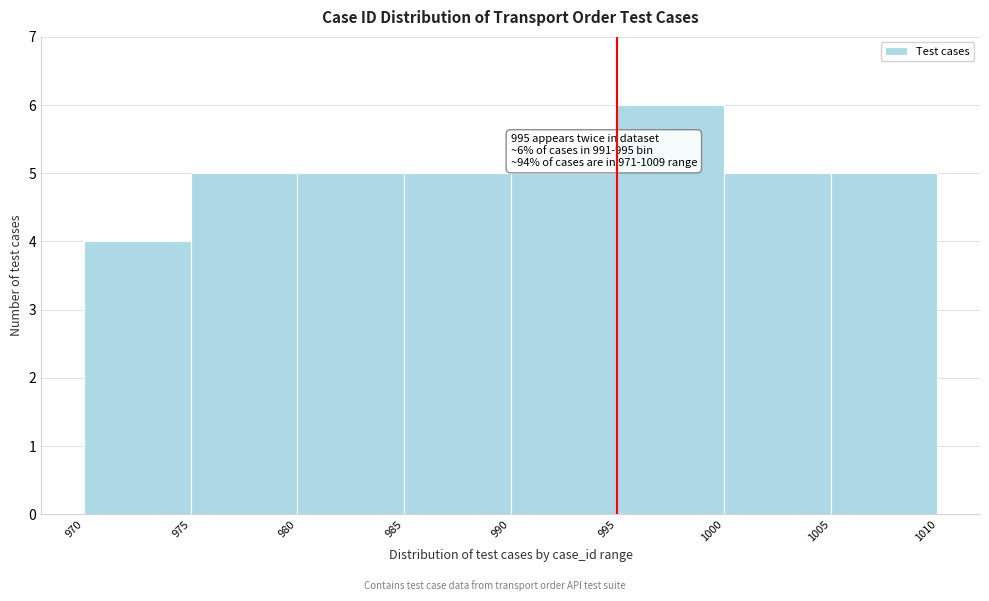

Over which range of the x-axis is the bar tallest?

995 to 1000